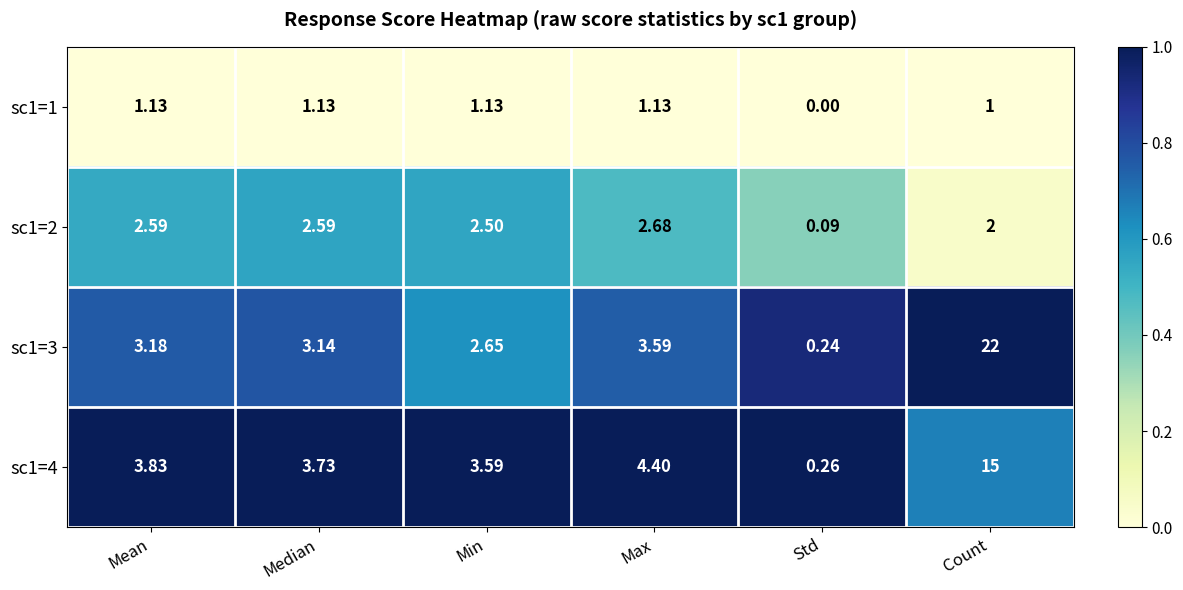

What is the maximum value shown in the chart?

22.0